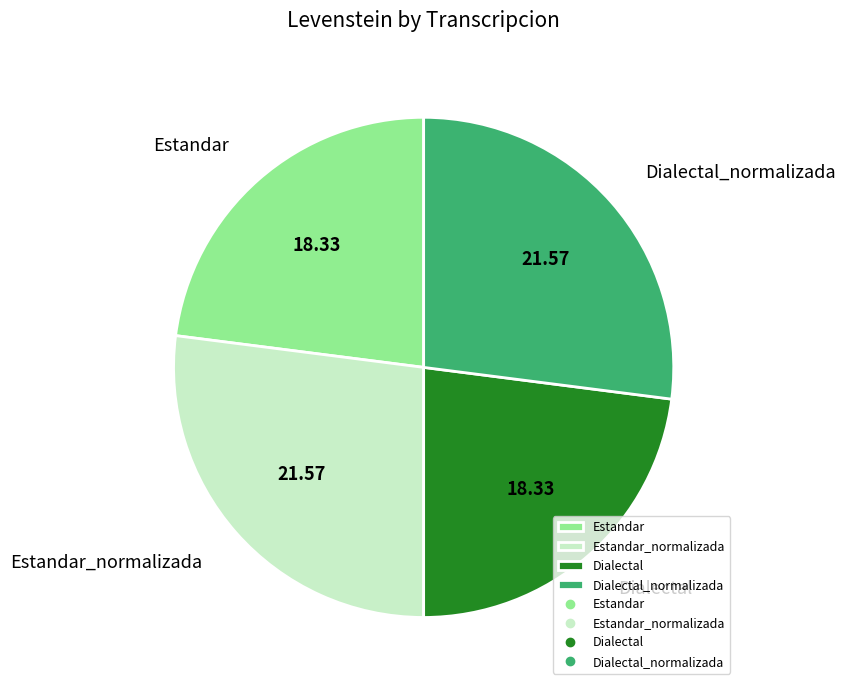

Between Dialectal and Estandar_normalizada, which is larger?

Estandar_normalizada